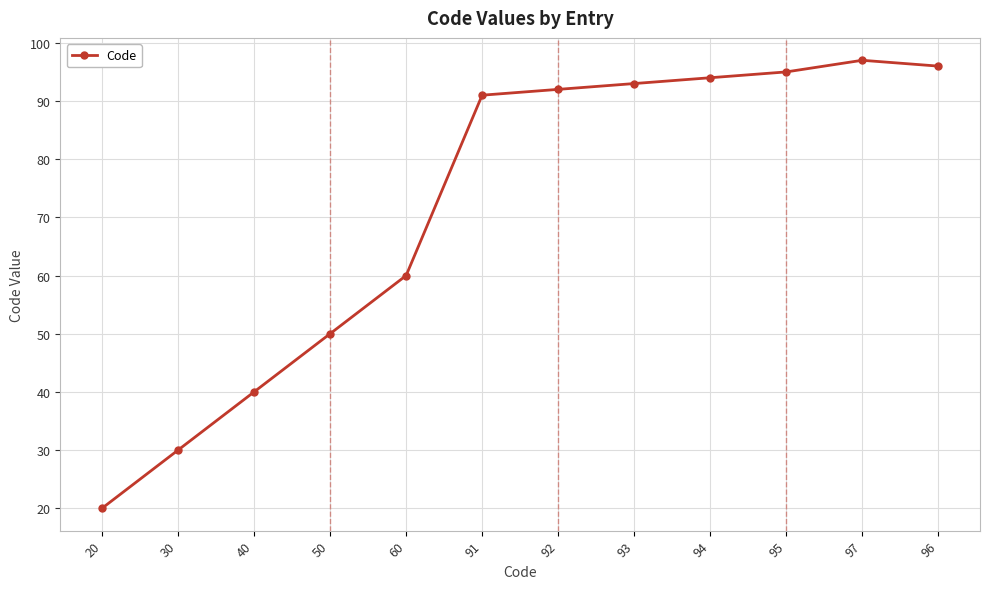

The chart shows a value of 40 at 40. True or false?

True